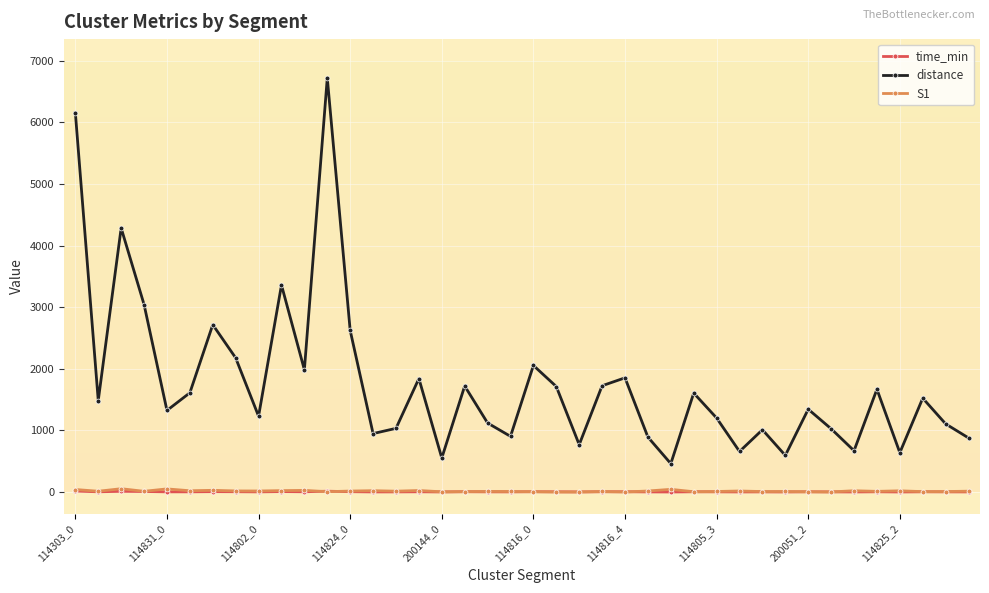

How many interior local peaks does the distance series have?

13